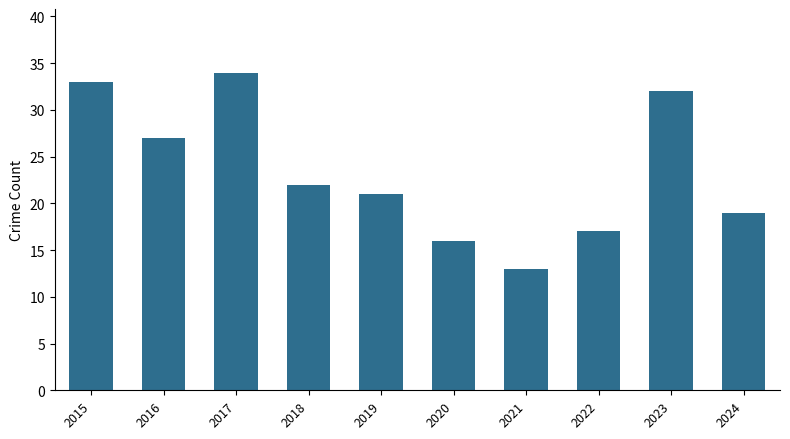

What is the ratio of the value at 2016 to the value at 2018?

1.2